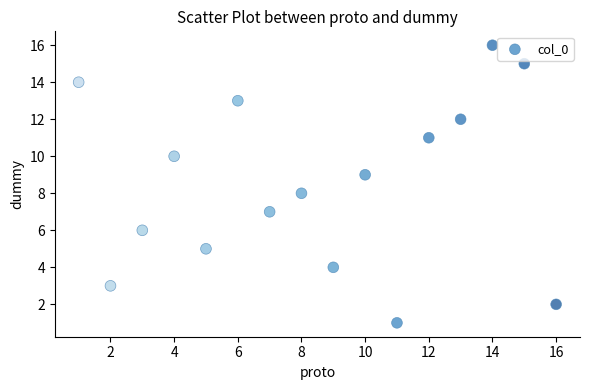

What is the range of X values (max minus min)?

15